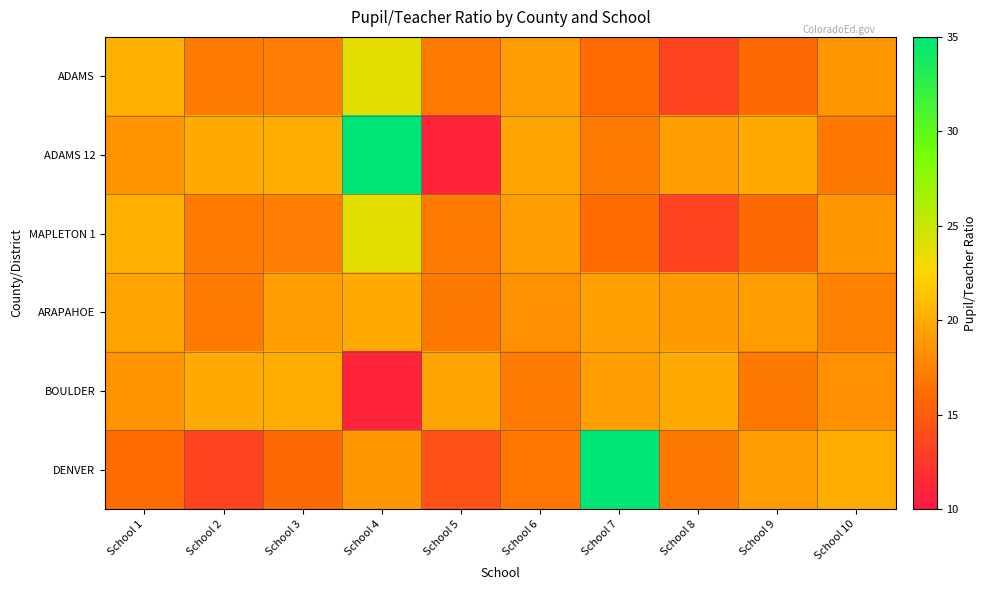

Reading left to right, list all the values displayed in this chart.

ADAMS: School 1=20.3	School 2=17.1	School 3=17.2	School 4=23.8	School 5=17.1	School 6=19.2	School 7=16.1	School 8=13.3	School 9=16.0	School 10=18.8
ADAMS 12: School 1=18.7	School 2=19.9	School 3=20.1	School 4=91.5	School 5=11.1	School 6=19.5	School 7=17.1	School 8=19.2	School 9=19.9	School 10=17.0
MAPLETON 1: School 1=20.3	School 2=17.1	School 3=17.2	School 4=23.8	School 5=17.1	School 6=19.2	School 7=16.1	School 8=13.3	School 9=16.0	School 10=18.8
ARAPAHOE: School 1=19.5	School 2=17.1	School 3=19.2	School 4=19.9	School 5=17.0	School 6=18.4	School 7=19.3	School 8=19.0	School 9=19.2	School 10=17.5
BOULDER: School 1=18.7	School 2=19.9	School 3=20.1	School 4=11.1	School 5=19.5	School 6=17.1	School 7=19.2	School 8=19.9	School 9=17.0	School 10=18.4
DENVER: School 1=16.1	School 2=13.3	School 3=16.0	School 4=18.8	School 5=14.2	School 6=16.8	School 7=50.8	School 8=16.9	School 9=19.2	School 10=20.0